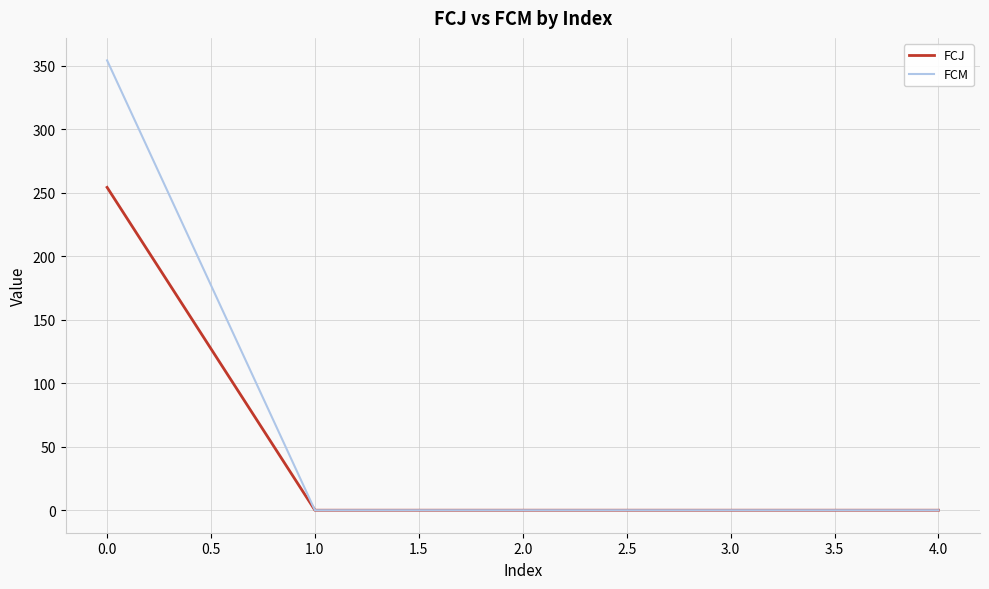

How many lines are shown in the chart?

2